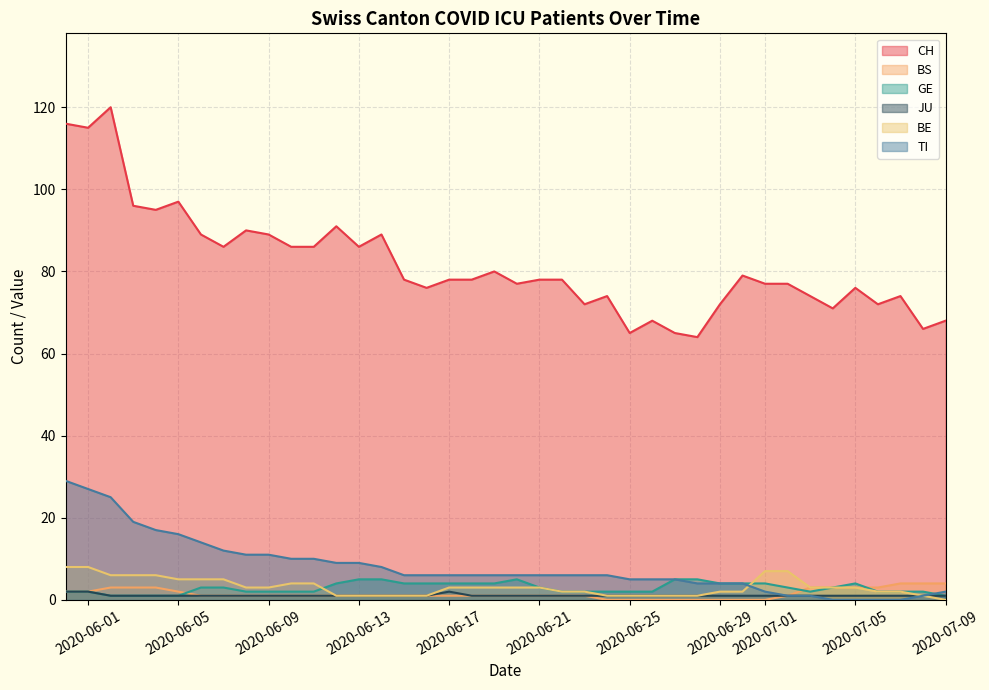

How many values in the BE series are below 3?

18